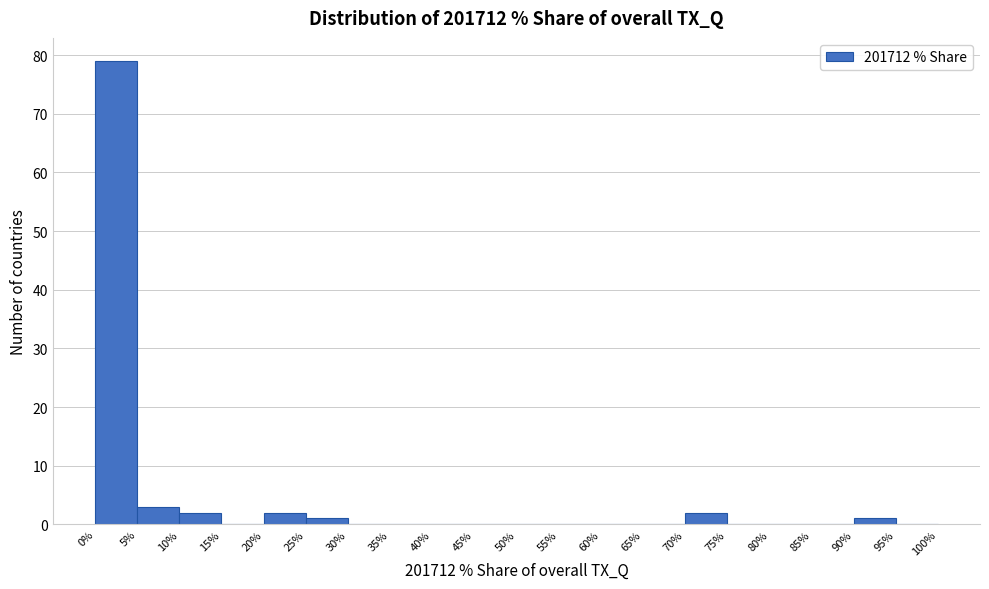

What is the height of the bar covering 5% to 10% on the x-axis? The values are not printed on the chart, so give them approximately, as read against the axis.

3